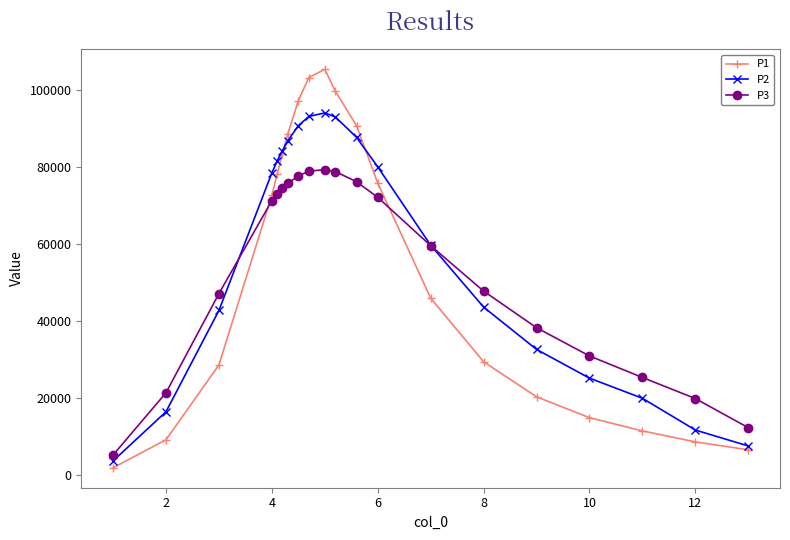

What is the highest value of the P2 series?

94138.9